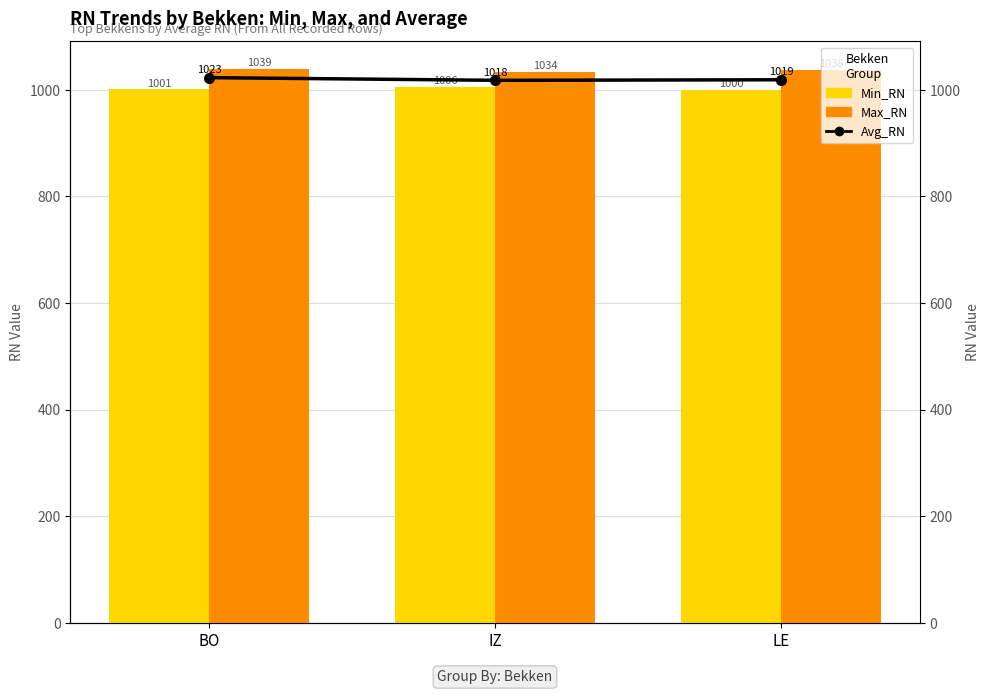

Which series has the widest spread of values?

Min_RN